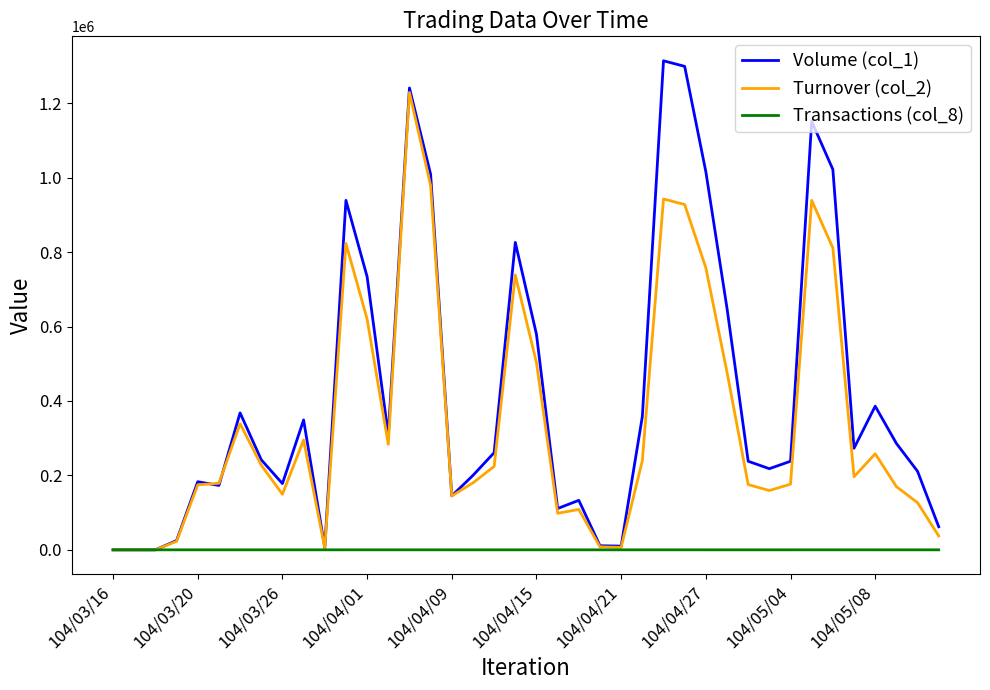

What is the difference between the maximum and minimum values in the Turnover (col_2) series?

1228920